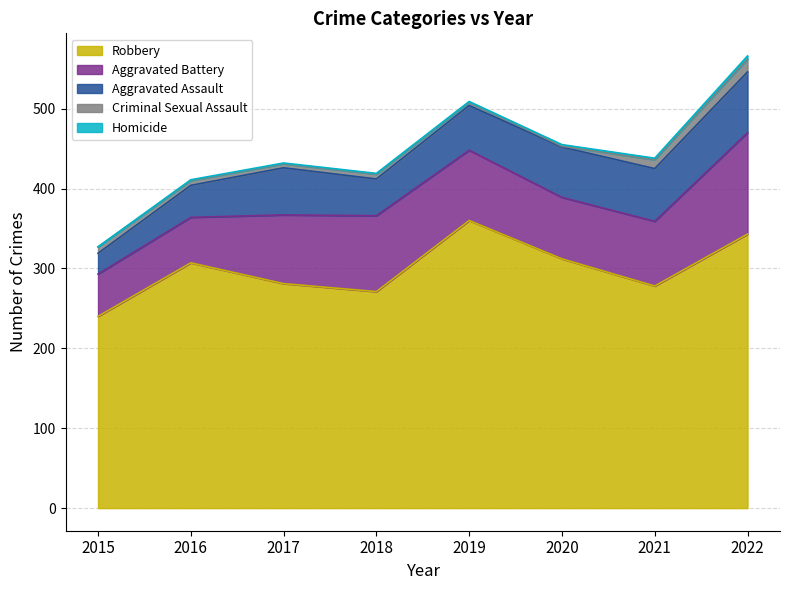

The value of Aggravated Assault at 2018 is 46. True or false?

True